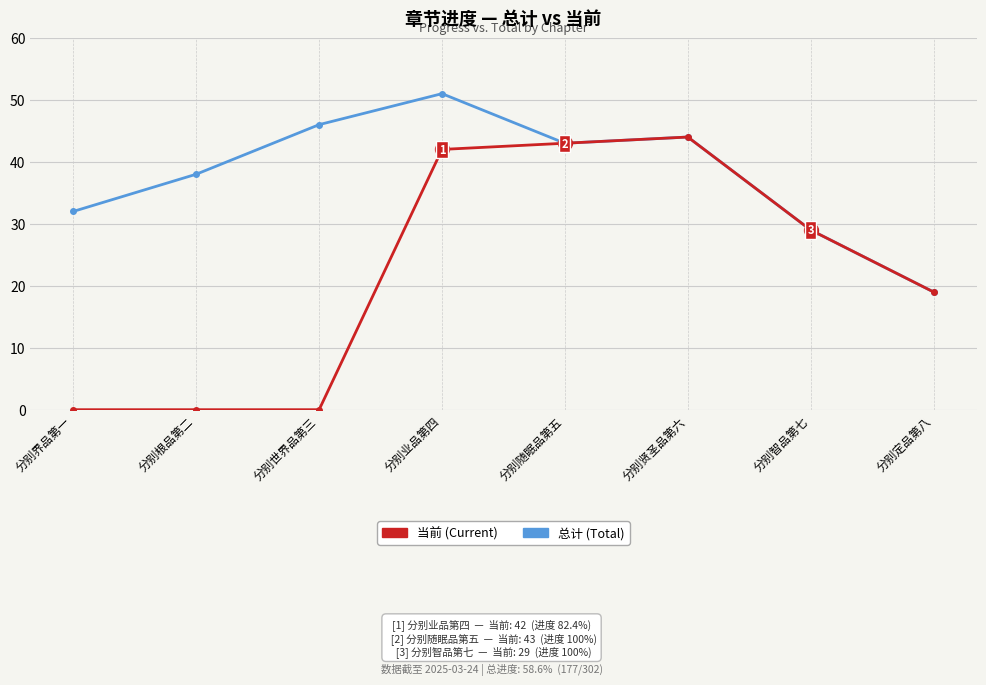

Rank the series by their maximum value, from lowest to highest.

当前 (Current), 总计 (Total)